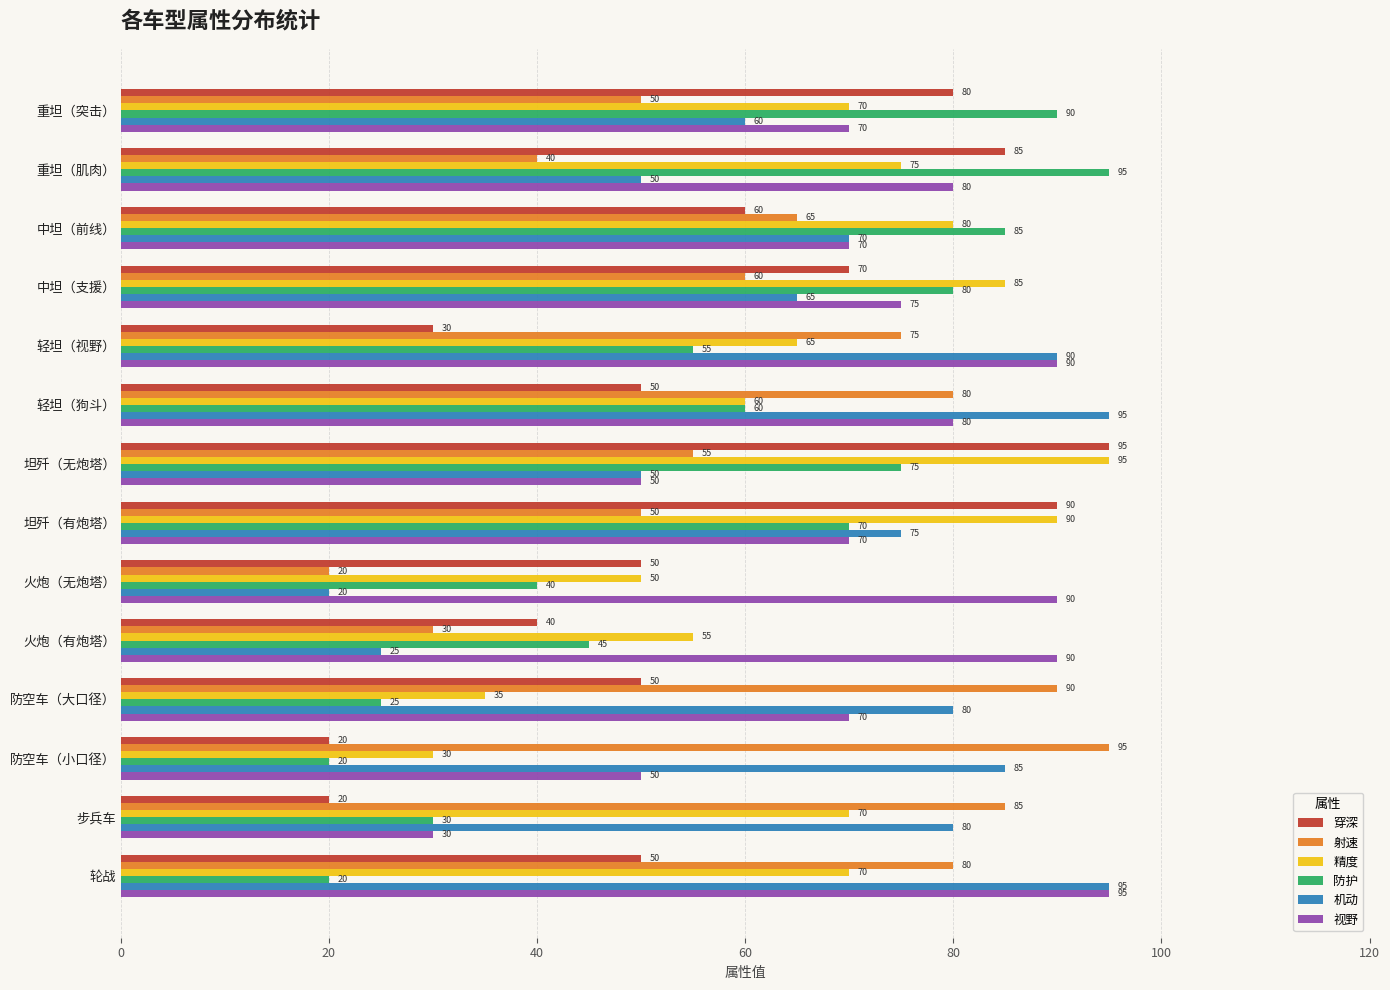

What is the difference between the maximum and minimum values in the 视野 series?

65